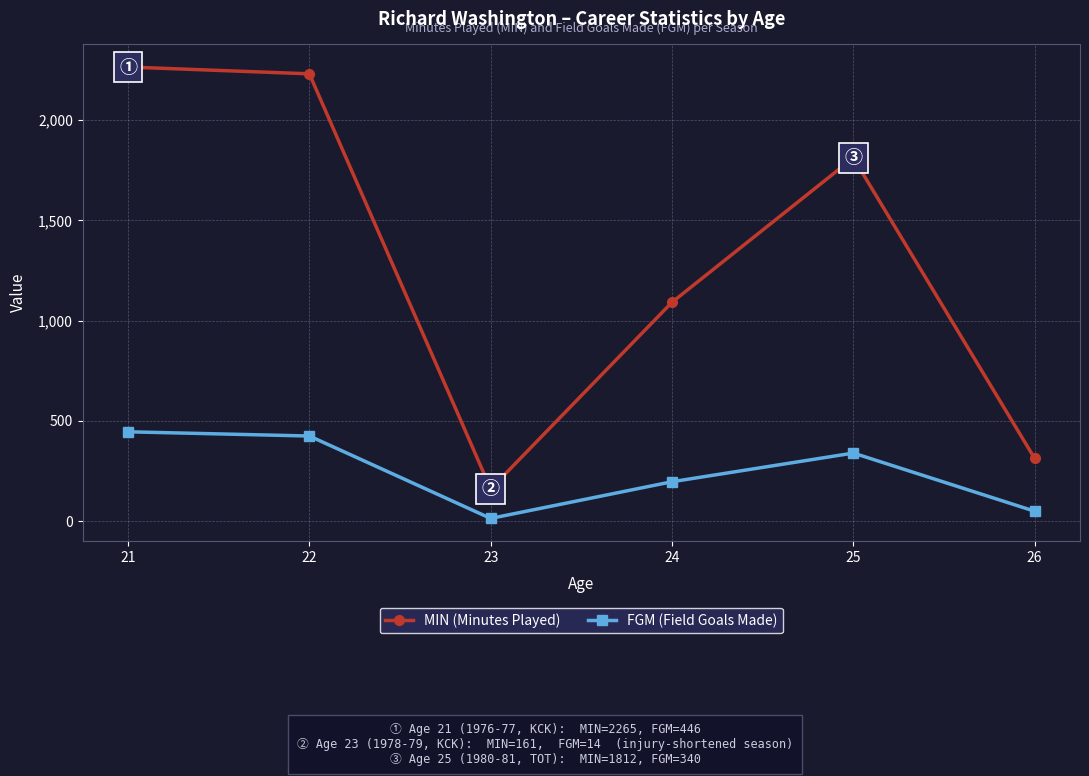

What is the value of the MIN (Minutes Played) point at the 2nd from the left?

2231